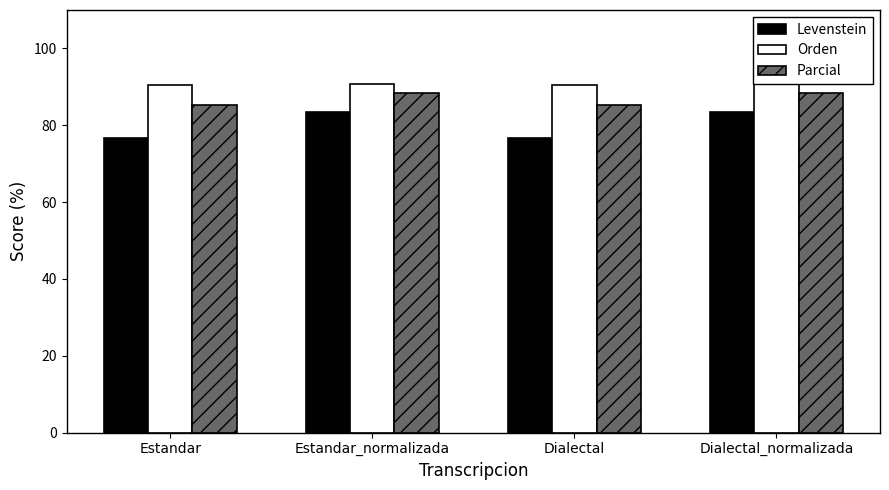

Rank the series by their average value, from highest to lowest.

Orden, Parcial, Levenstein